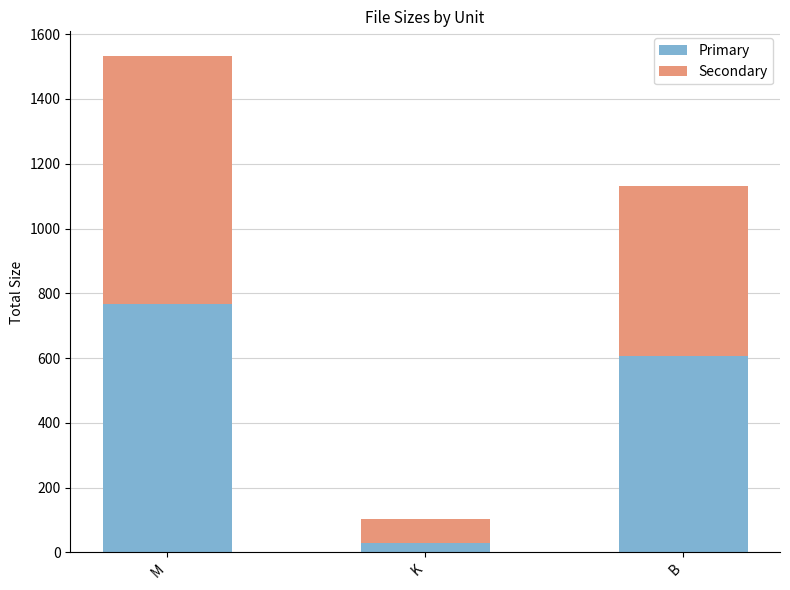

Read the Primary value at M.

766.8